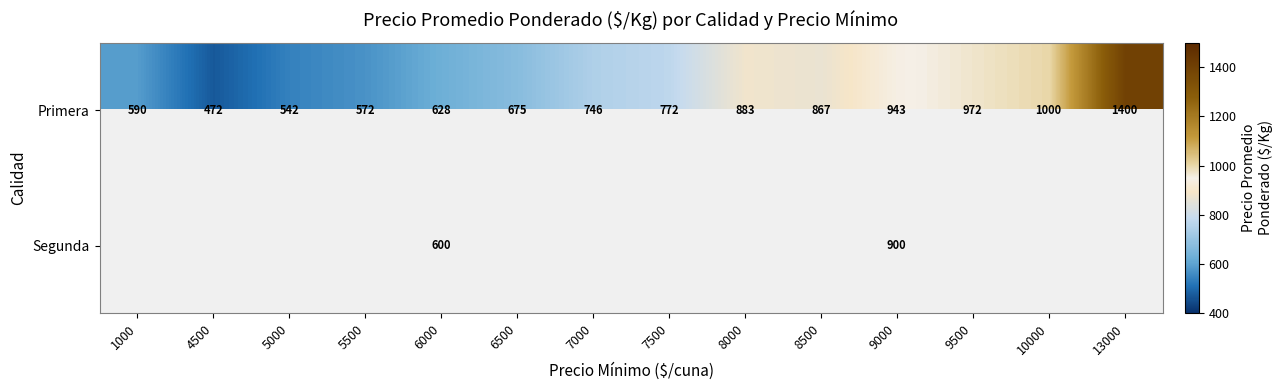

What is the difference between the Primera values at 13000 and 7000?

654